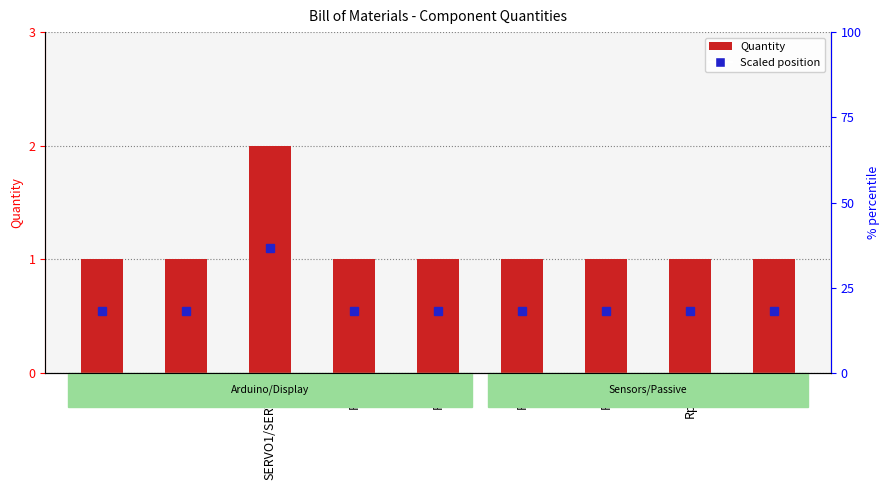

What is the difference between the maximum and second lowest values?

1